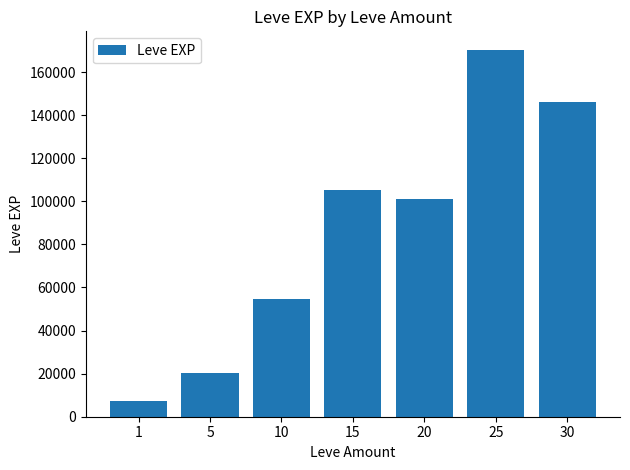

What is the change in value from 25 to 30?

-24390